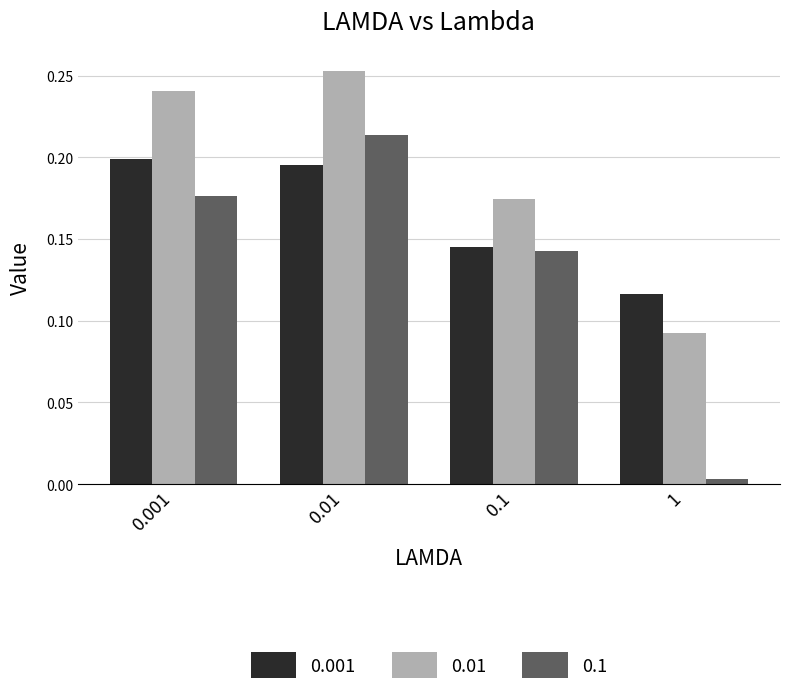

The value of 0.01 at 1 is 0.0. True or false?

False